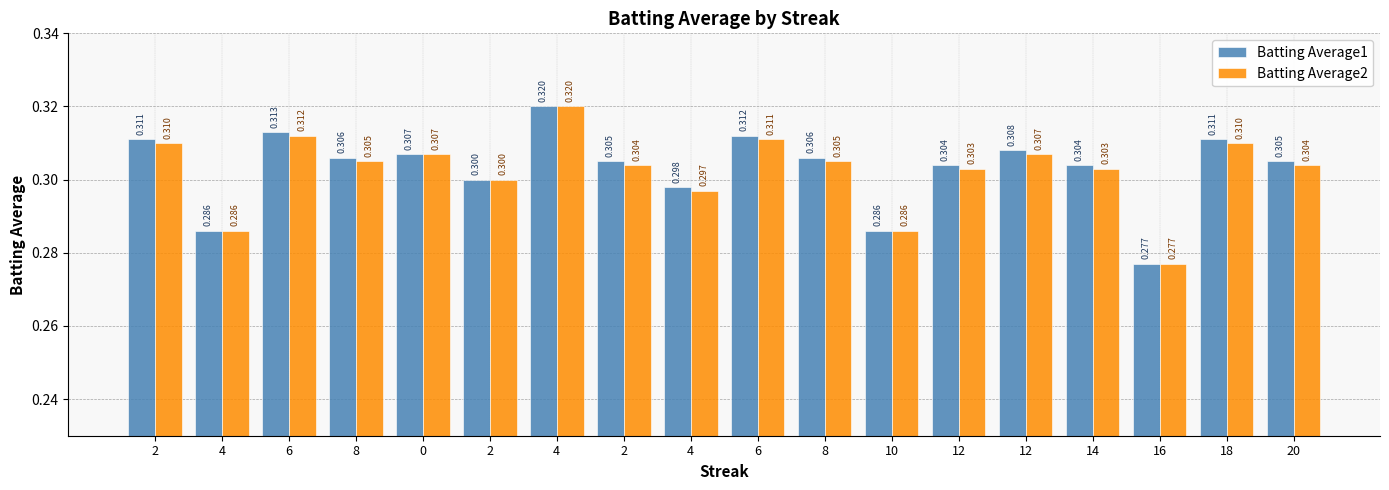

Reading left to right, what are all the values shown in this chart?

Batting Average1: 2=0.3	4=0.3	6=0.3	8=0.3	0=0.3	2=0.3	4=0.3	2=0.3	4=0.3	6=0.3	8=0.3	10=0.3	12=0.3	12=0.3	14=0.3	16=0.3	18=0.3	20=0.3
Batting Average2: 2=0.3	4=0.3	6=0.3	8=0.3	0=0.3	2=0.3	4=0.3	2=0.3	4=0.3	6=0.3	8=0.3	10=0.3	12=0.3	12=0.3	14=0.3	16=0.3	18=0.3	20=0.3